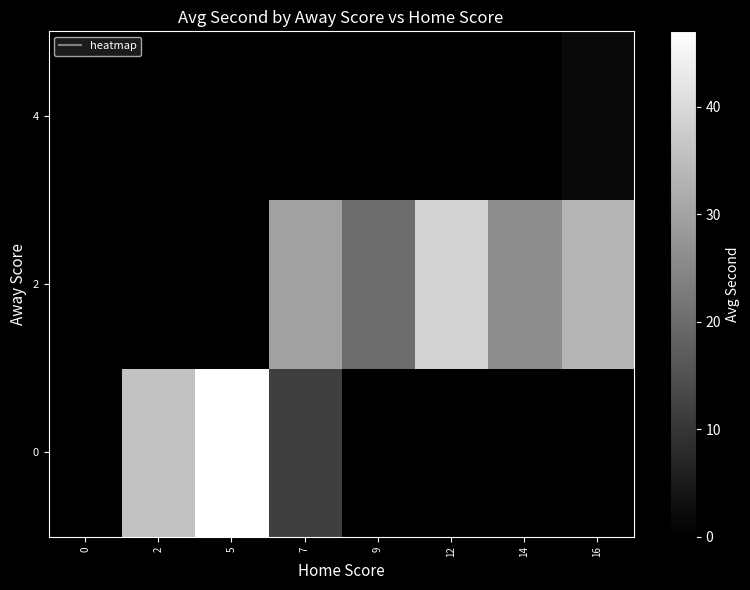

True or false: row_0 has a value of 25.4 at 5.

False